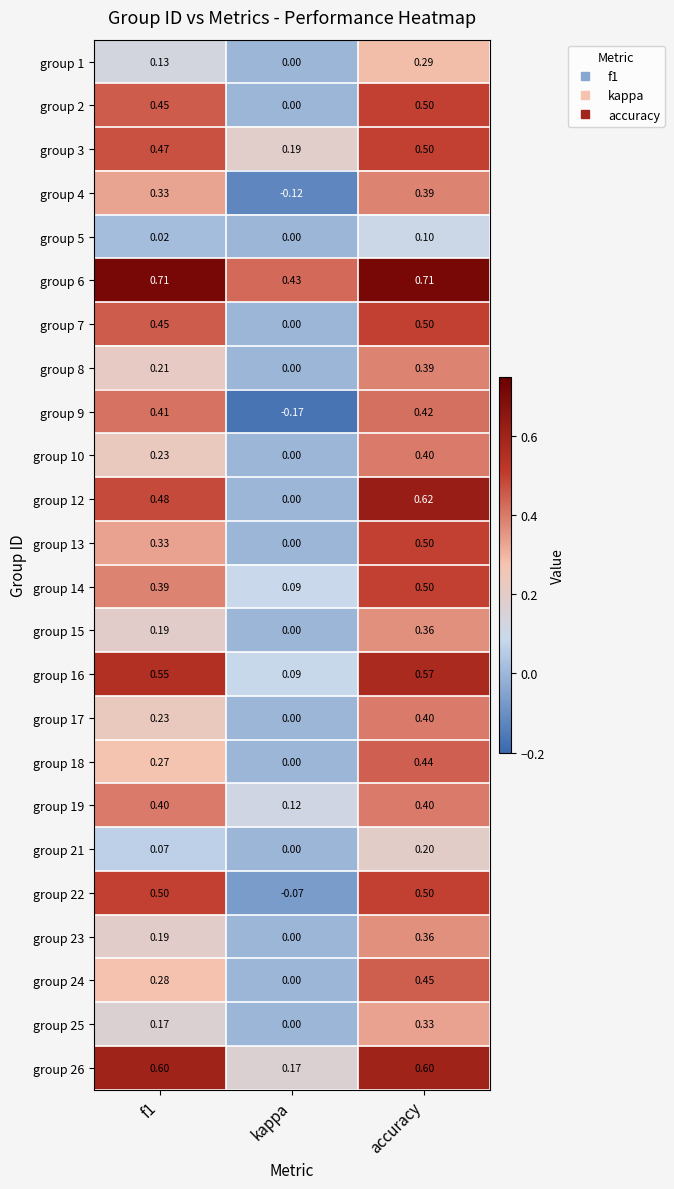

Is the value of group 13 at kappa greater than the value of group 5 at accuracy?

No